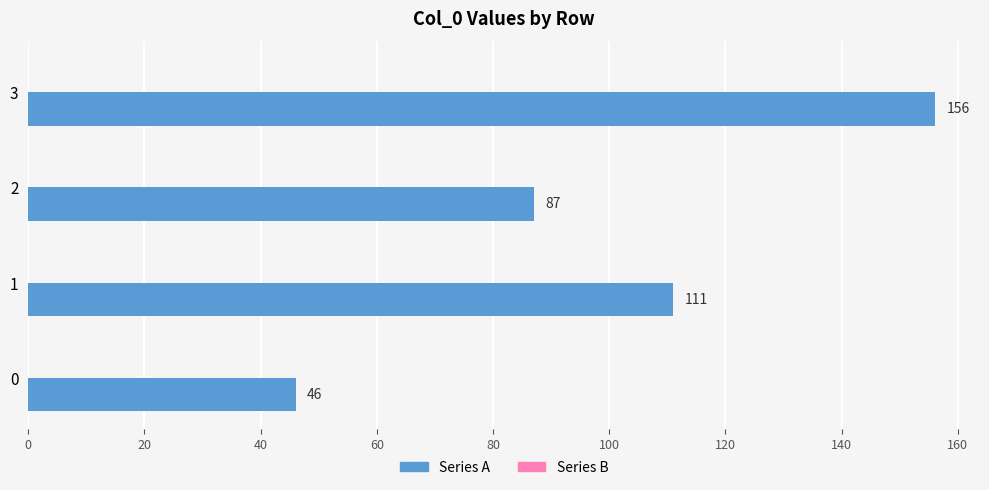

What is the approximate value at 2?

87